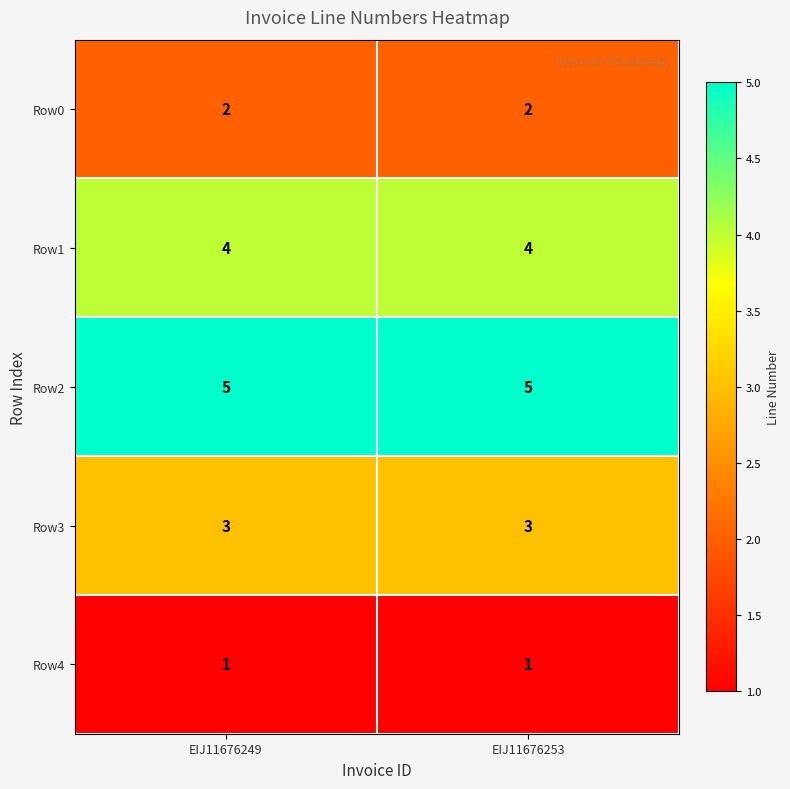

At how many categories does at least one series exceed 2?

2